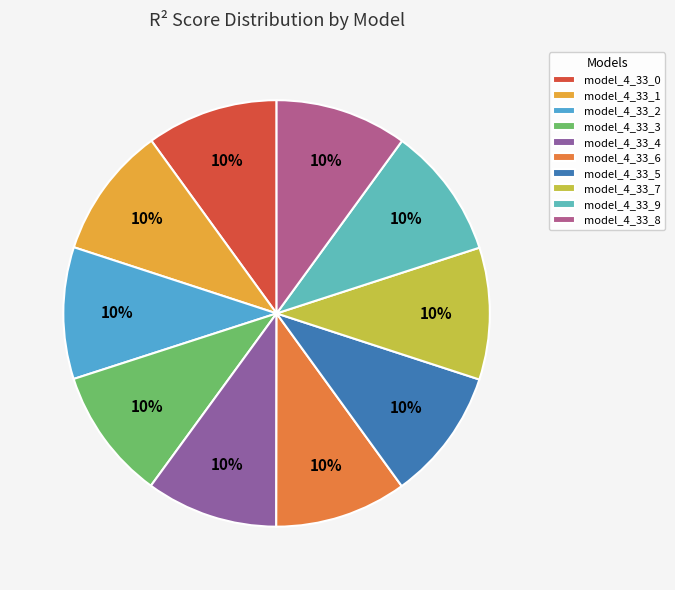

What percentage is the model_4_33_0 slice, to the nearest percent?

10%